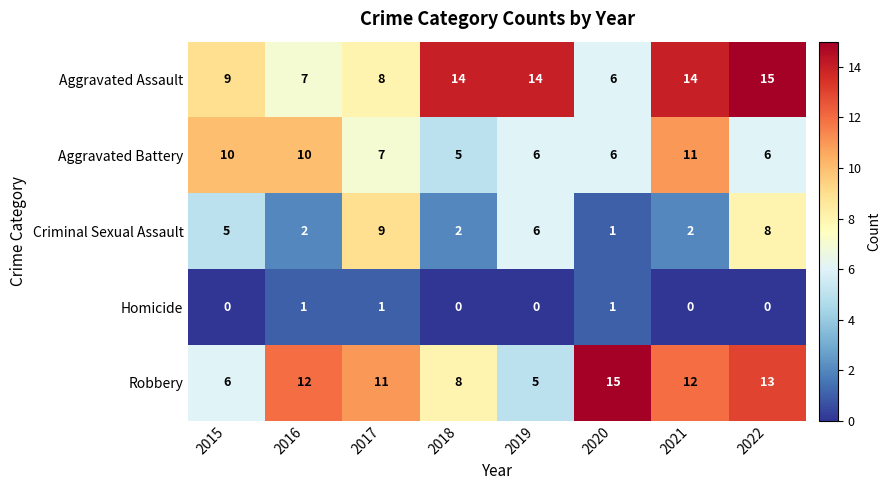

Which series has the widest spread of values?

Robbery